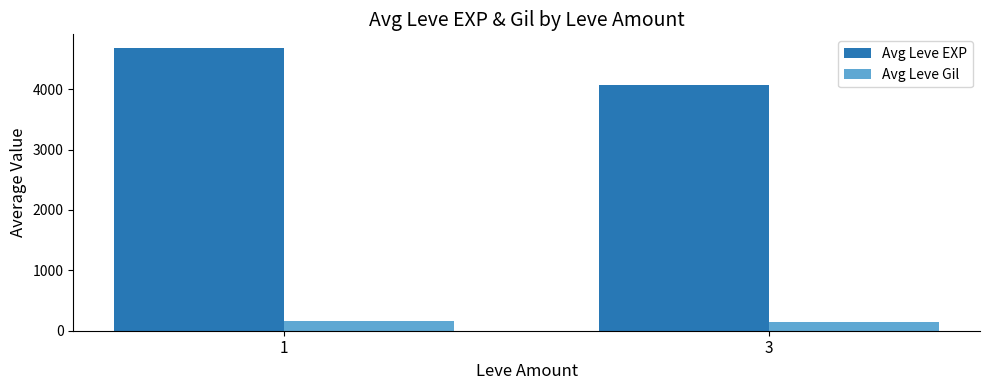

Reading right to left, transcribe all the data shown in this chart.

Avg Leve EXP: 3=4073.3	1=4675.3
Avg Leve Gil: 3=140.0	1=168.5